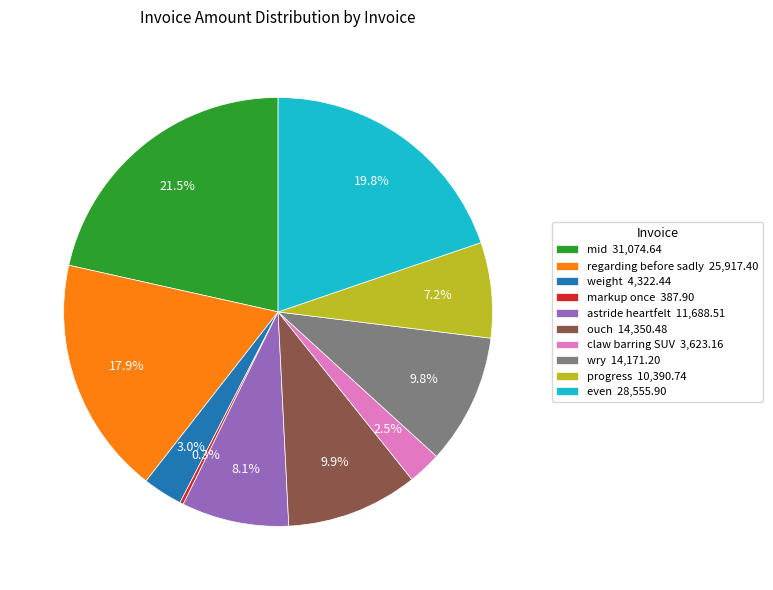

Combined, what portion of the pie is progress and weight?

10.2%